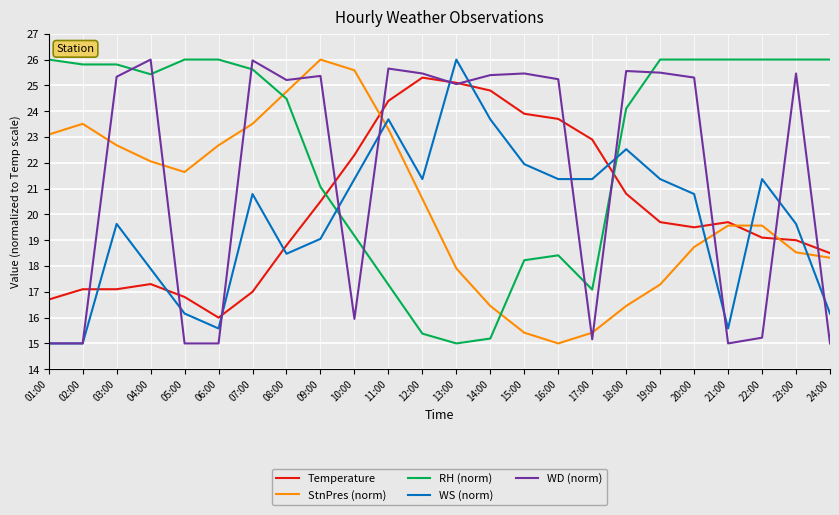

Which series has the largest total across all categories?

RH (norm)